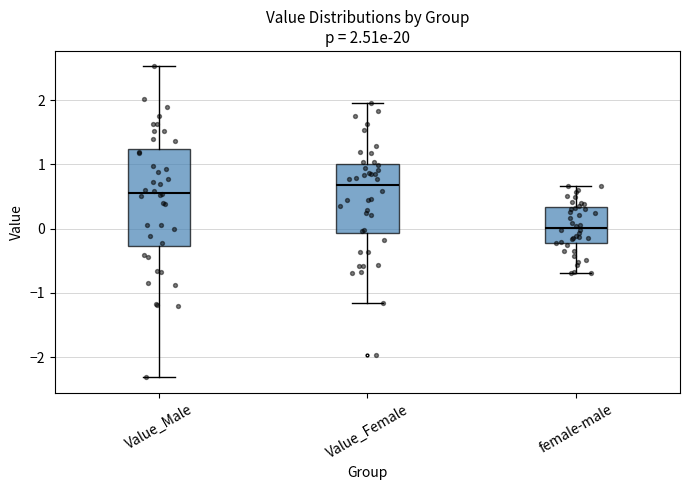

Which box is the tallest, from its lower edge to its upper edge?

Value_Male